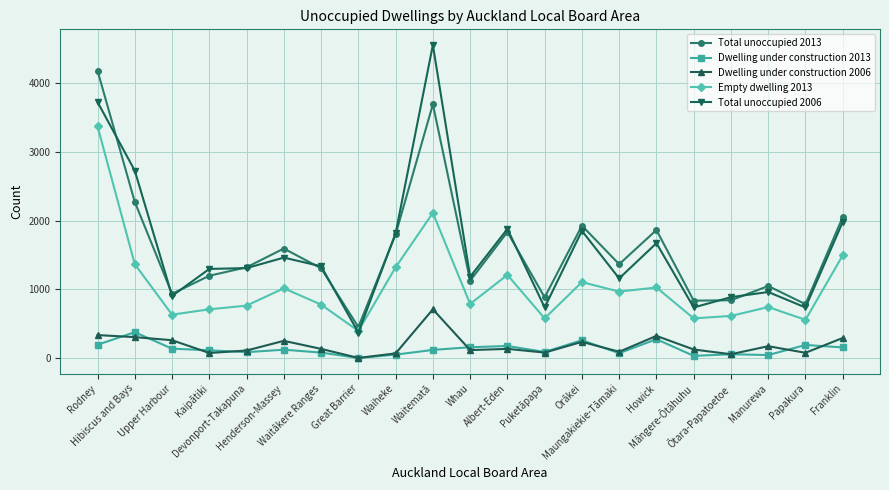

At which category is the sum across all series the highest?

Rodney